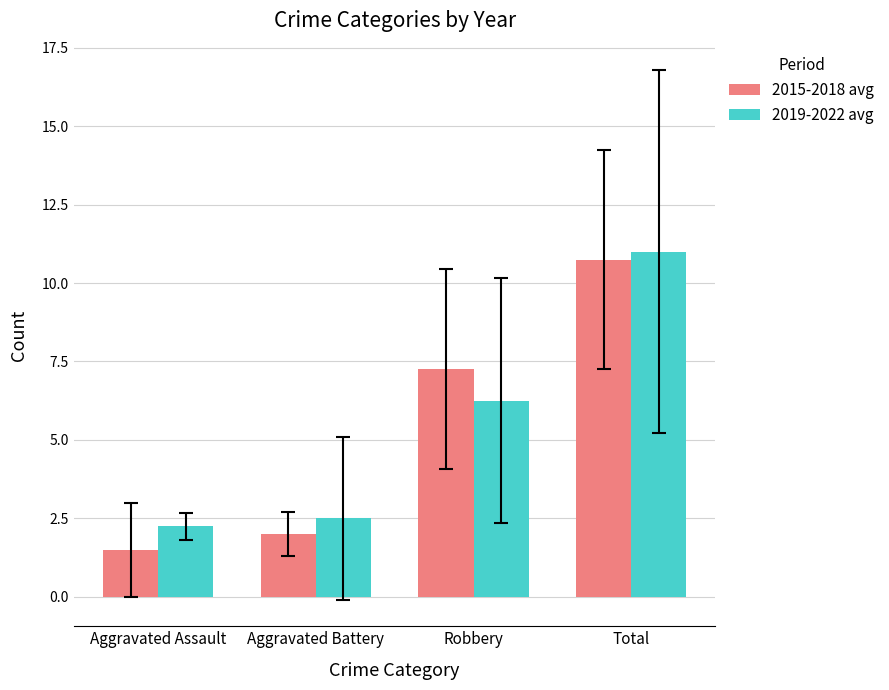

At which label does 2015-2018 avg reach its minimum?

Aggravated Assault